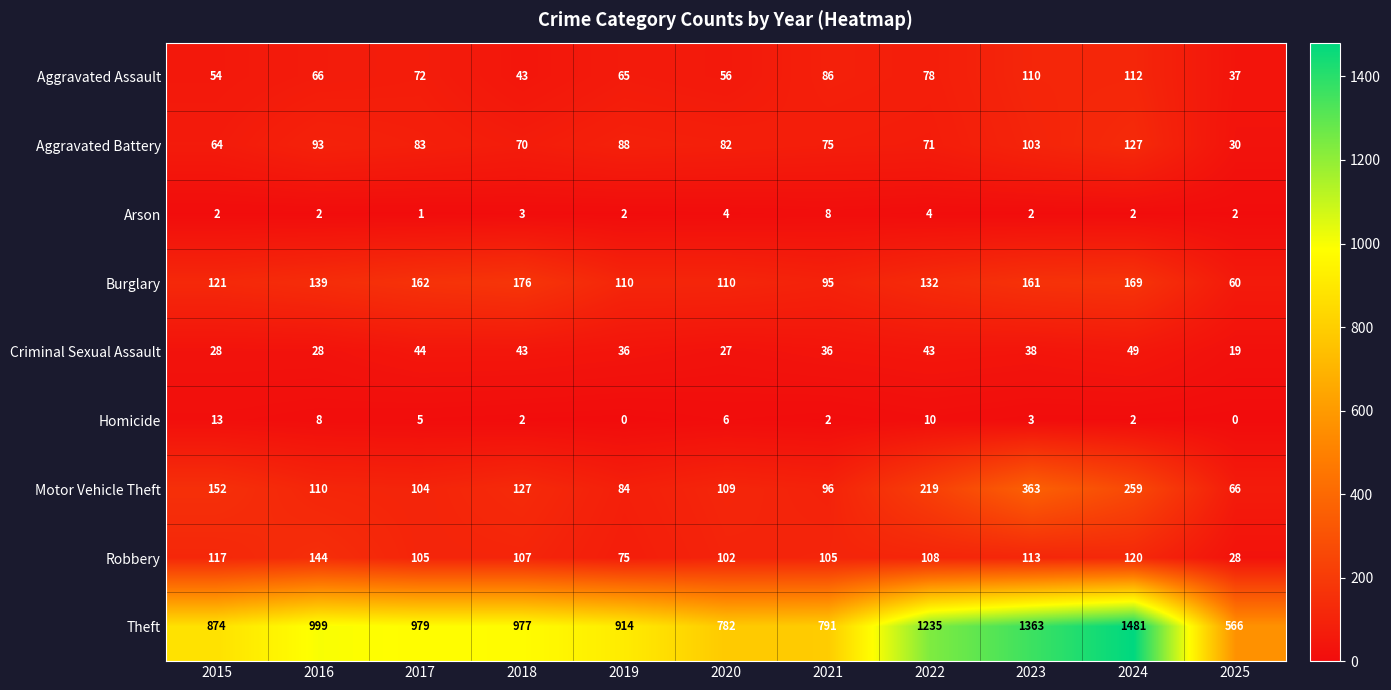

How many distinct data groups are displayed?

9